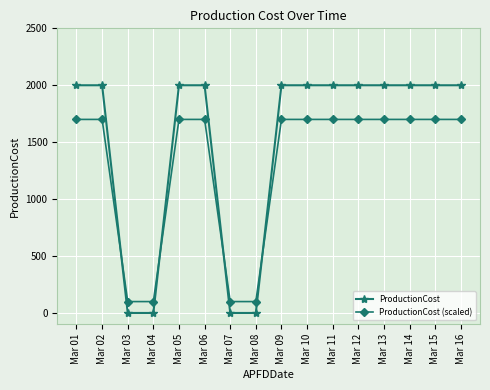

Which series has the largest range (max minus min)?

ProductionCost